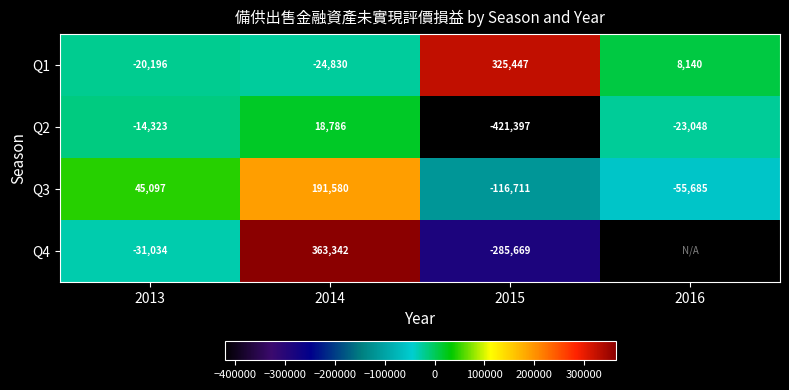

How many values in the Q2 series exceed -14323?

1